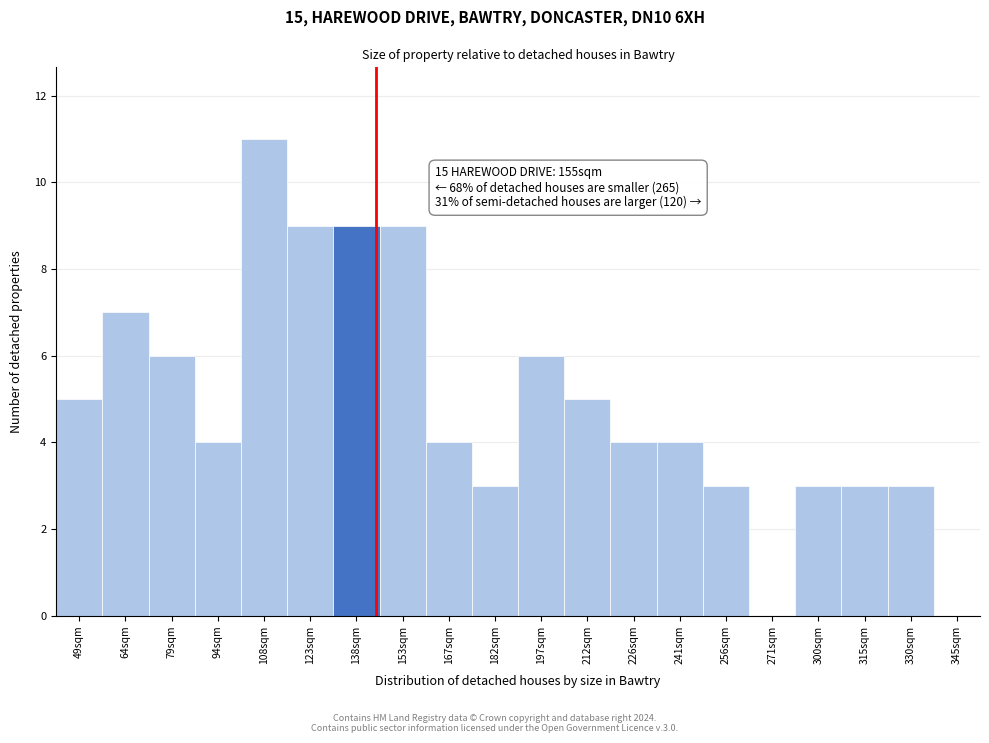

Reading left to right, list all the values displayed in this chart.

49sqm=5	64sqm=7	79sqm=6	94sqm=4	108sqm=11	123sqm=9	138sqm=9	153sqm=9	167sqm=4	182sqm=3	197sqm=6	212sqm=5	226sqm=4	241sqm=4	256sqm=3	271sqm=0	300sqm=3	315sqm=3	330sqm=3	345sqm=0